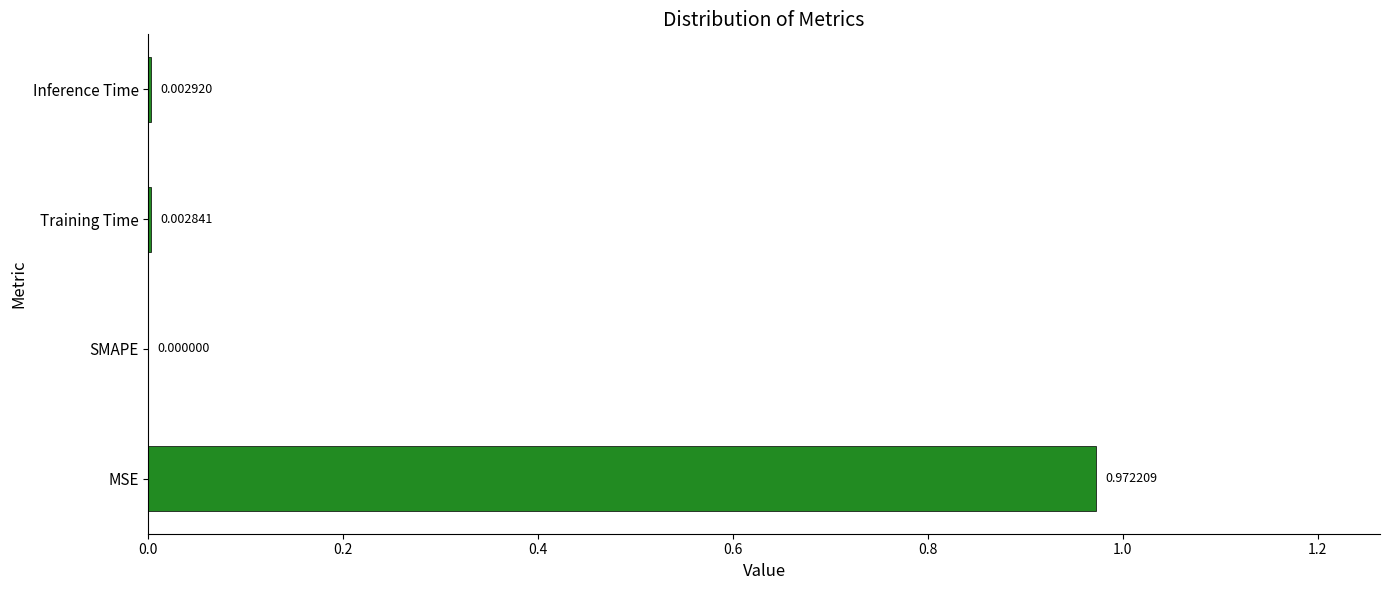

How many distinct data groups are displayed?

1